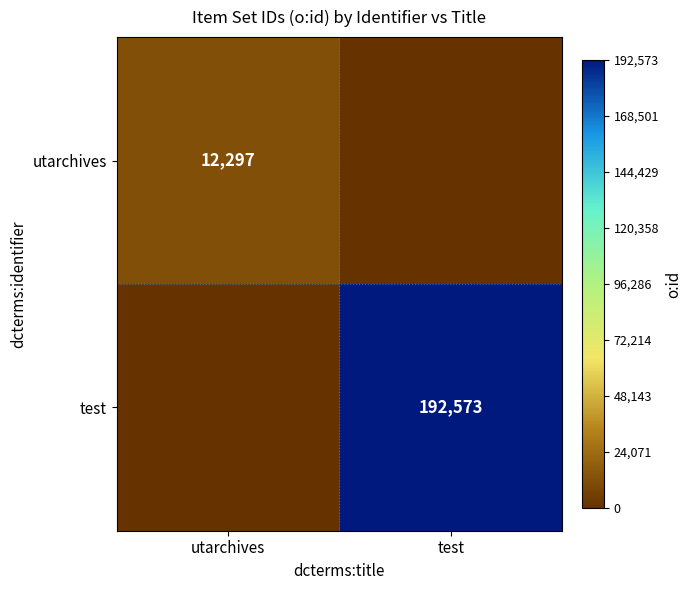

At which category is the sum across all series the highest?

test